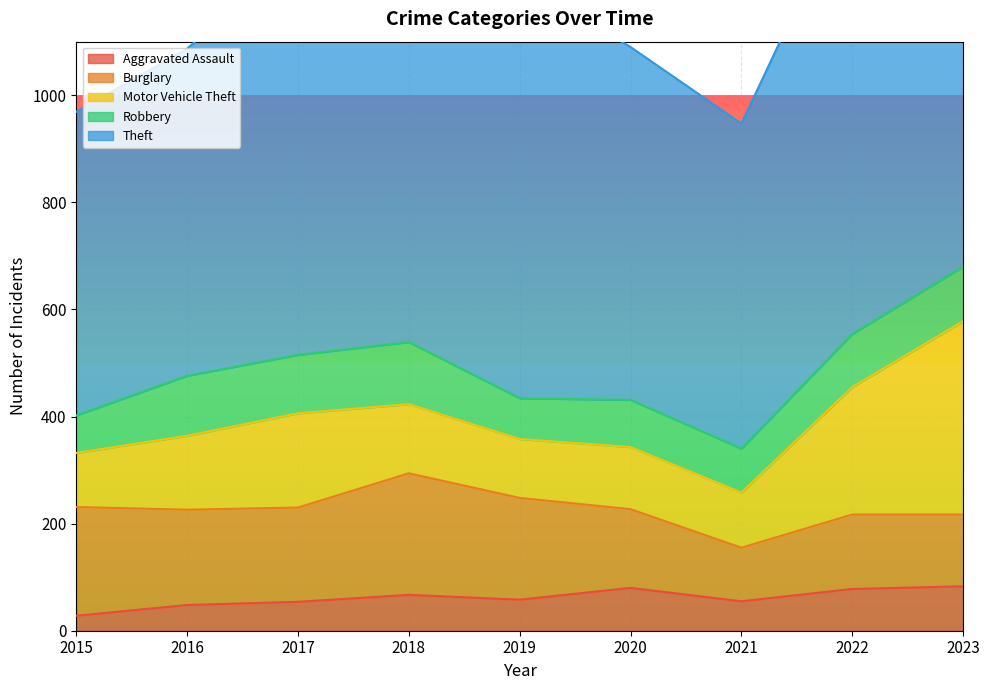

True or false: Burglary and Theft cross at least once.

False